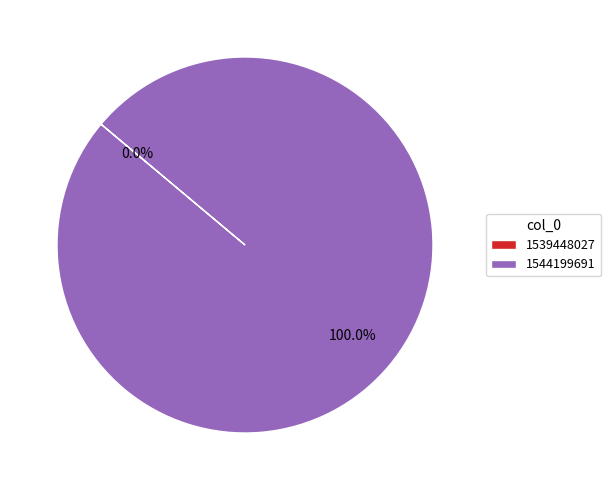

The 1544199691 slice represents 99% of the pie. True or false?

False